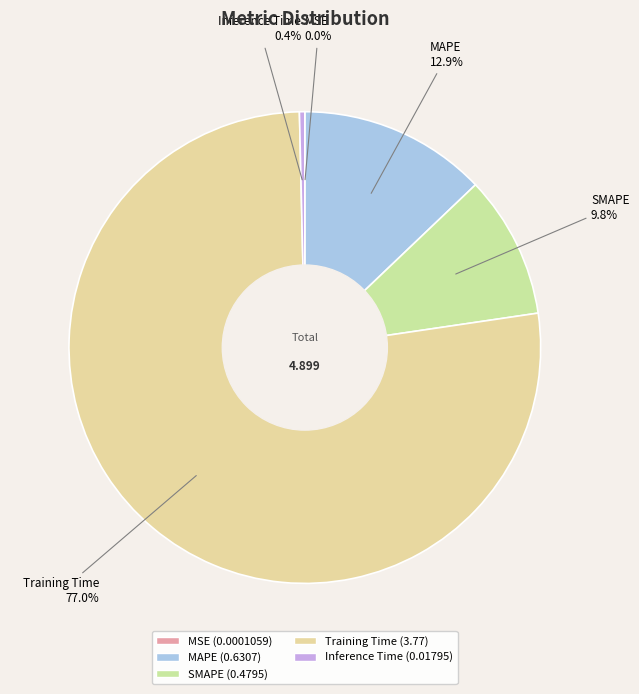

What is the largest slice in the pie chart?

Training Time